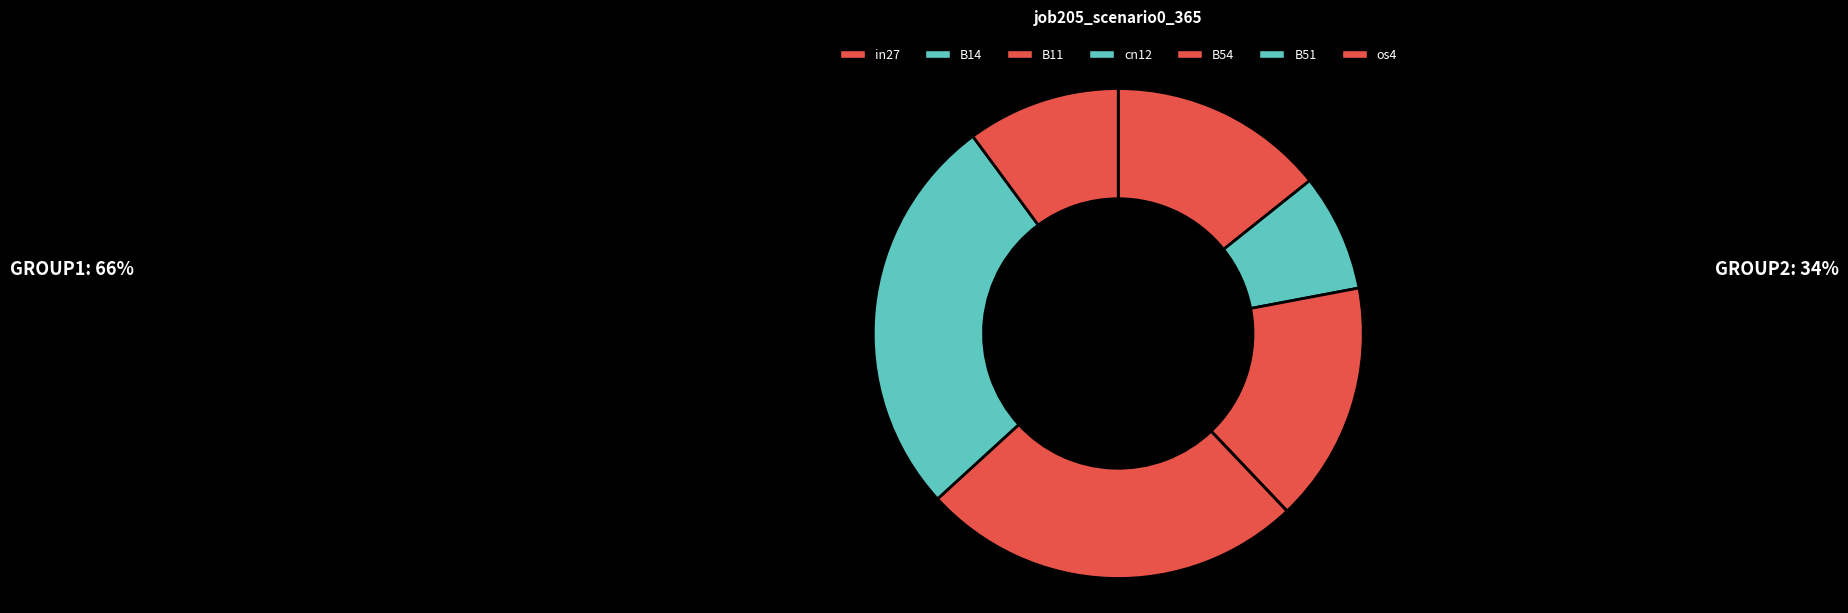

What portion of the pie excludes cn12?

100.0%